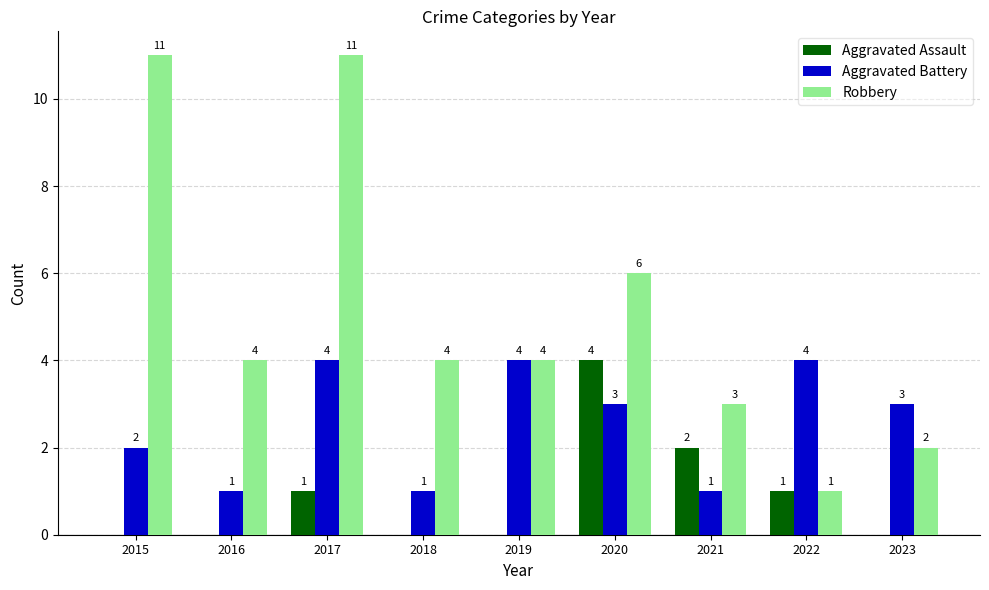

Does the chart contain stacked bars?

No